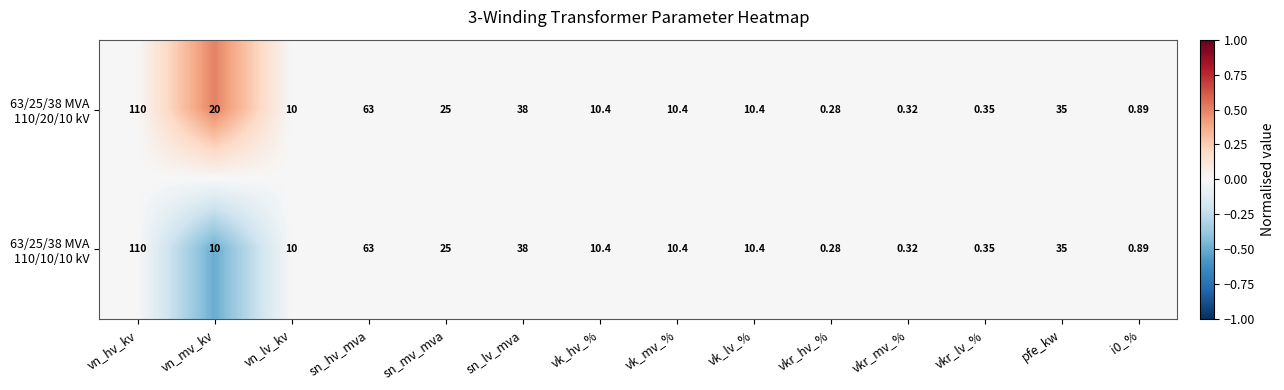

At which category does the chart reach its peak across all series?

vn_hv_kv